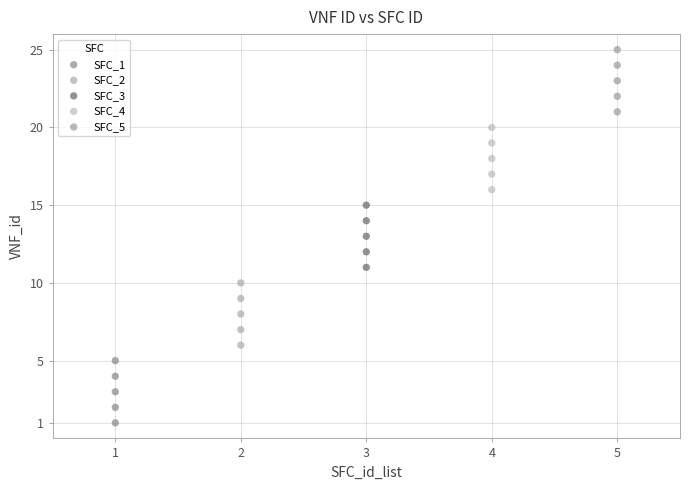

Which series contains the lowest Y value?

SFC_1